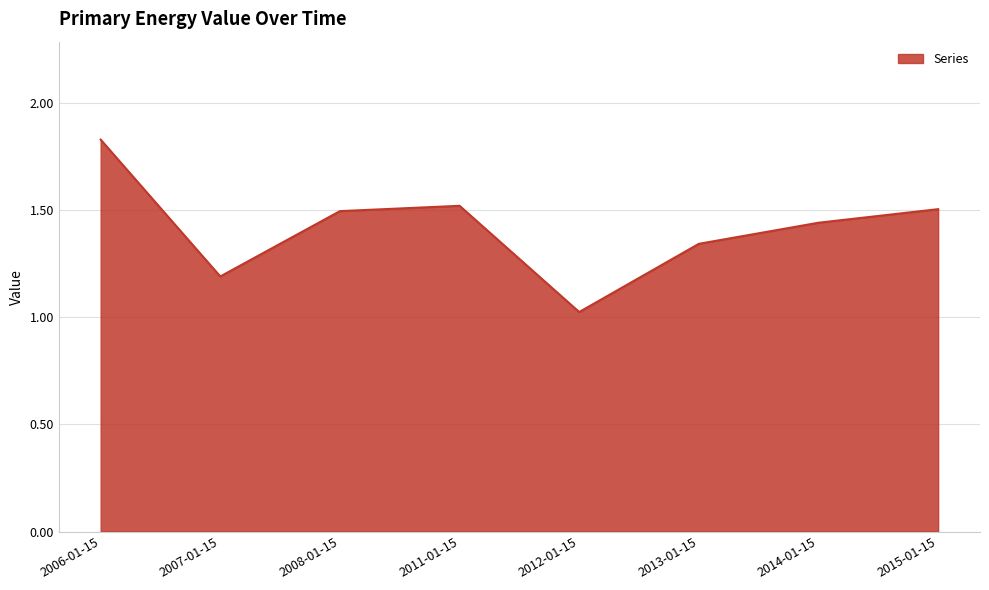

How many series are shown in this chart?

1